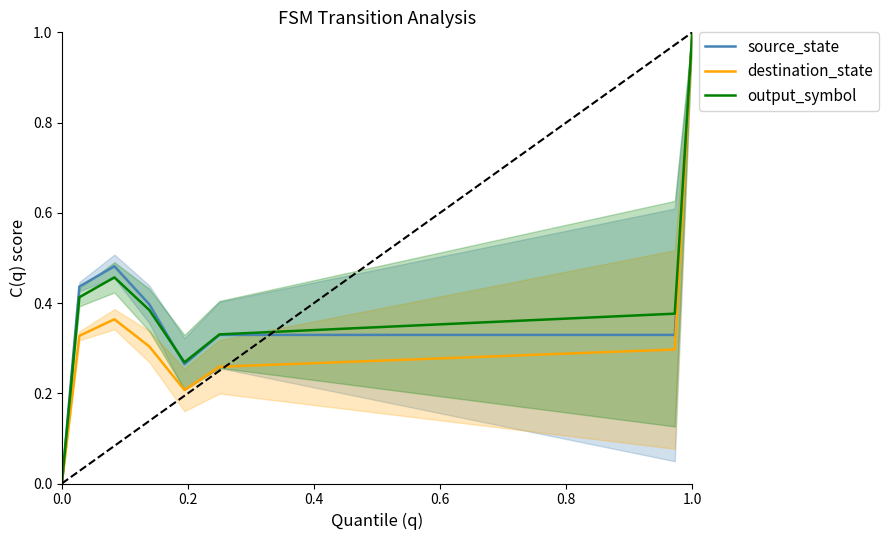

Which series has the largest total across all categories?

output_symbol